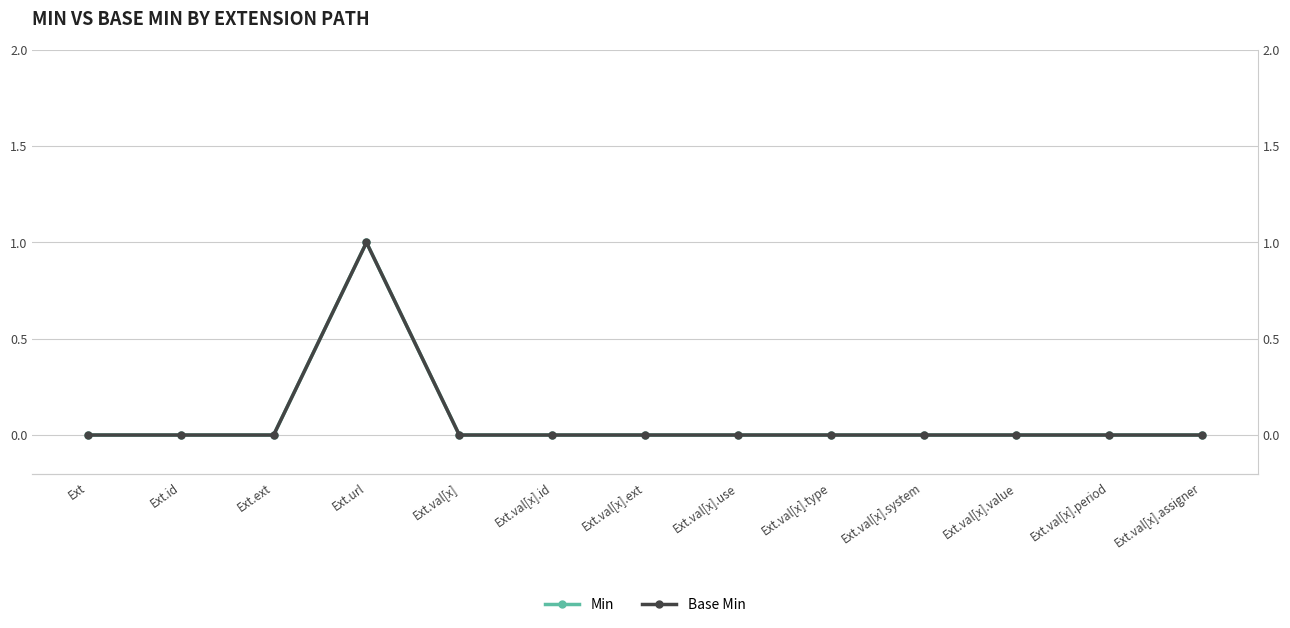

True or false: Base Min and Min cross at least once.

False